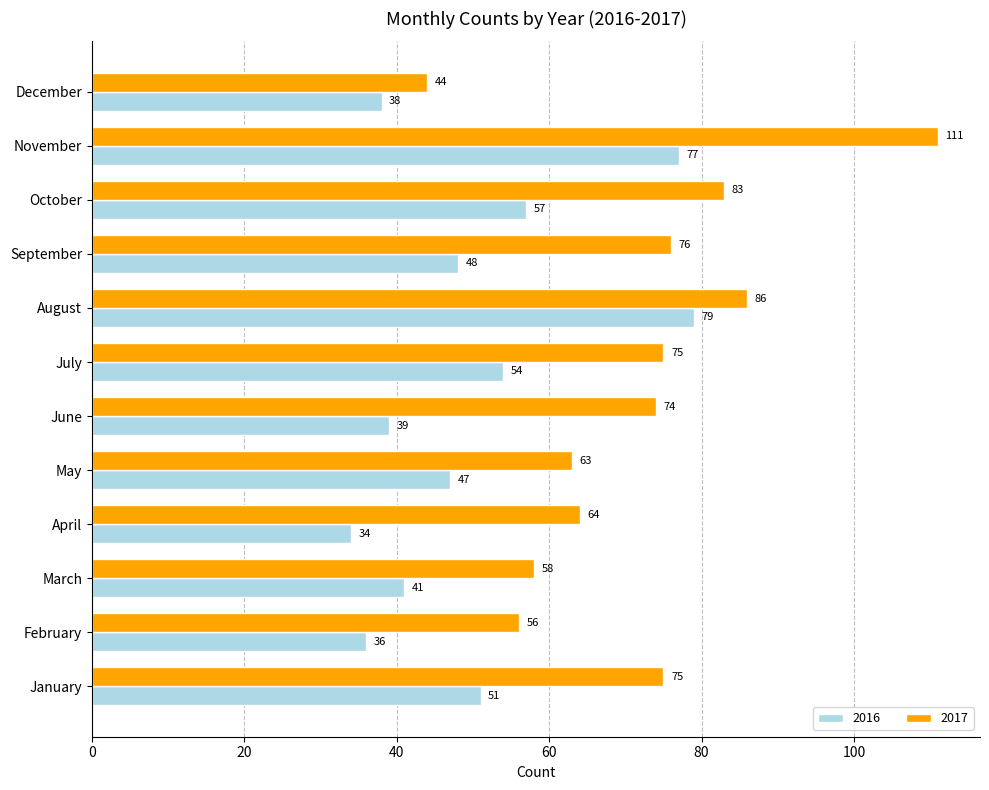

List the series in order of their overall mean, lowest first.

2016, 2017